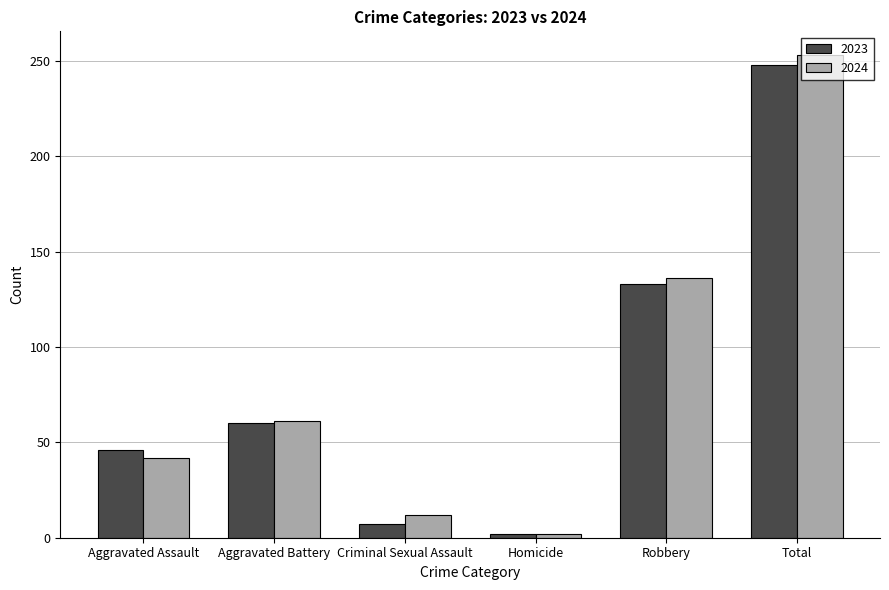

The 2023 series shows 7 at Criminal Sexual Assault. True or false?

True